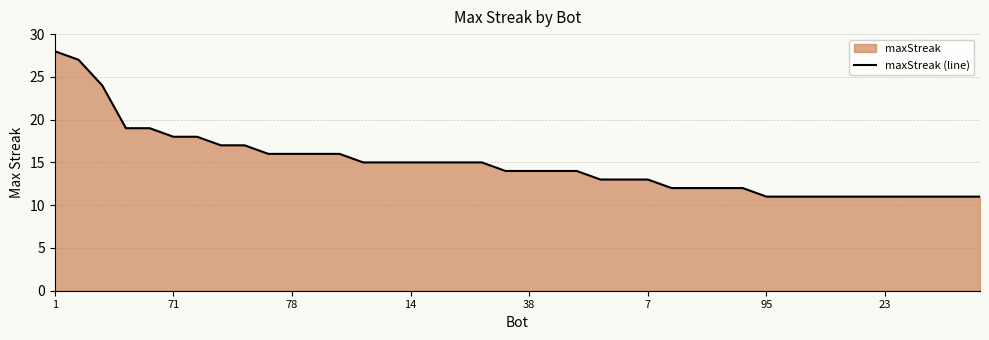

What is the smallest value displayed?

11